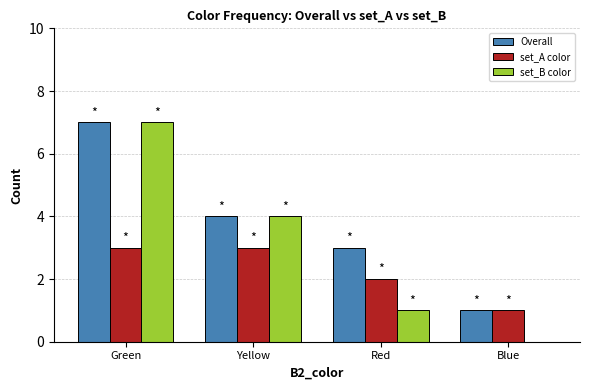

What is the sum of all set_A color values?

9